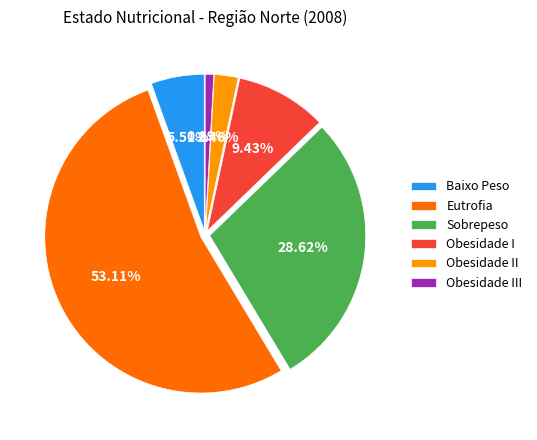

To the nearest percent, what is the difference between the Obesidade I and Sobrepeso slice percentages?

19%